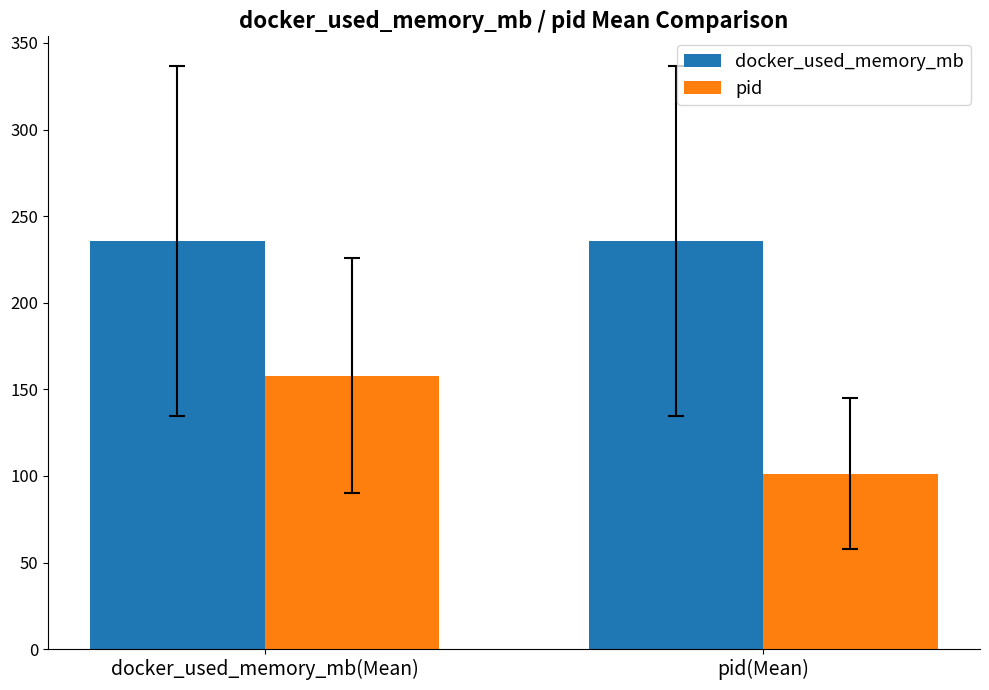

List the series in order of their overall mean, lowest first.

pid, docker_used_memory_mb